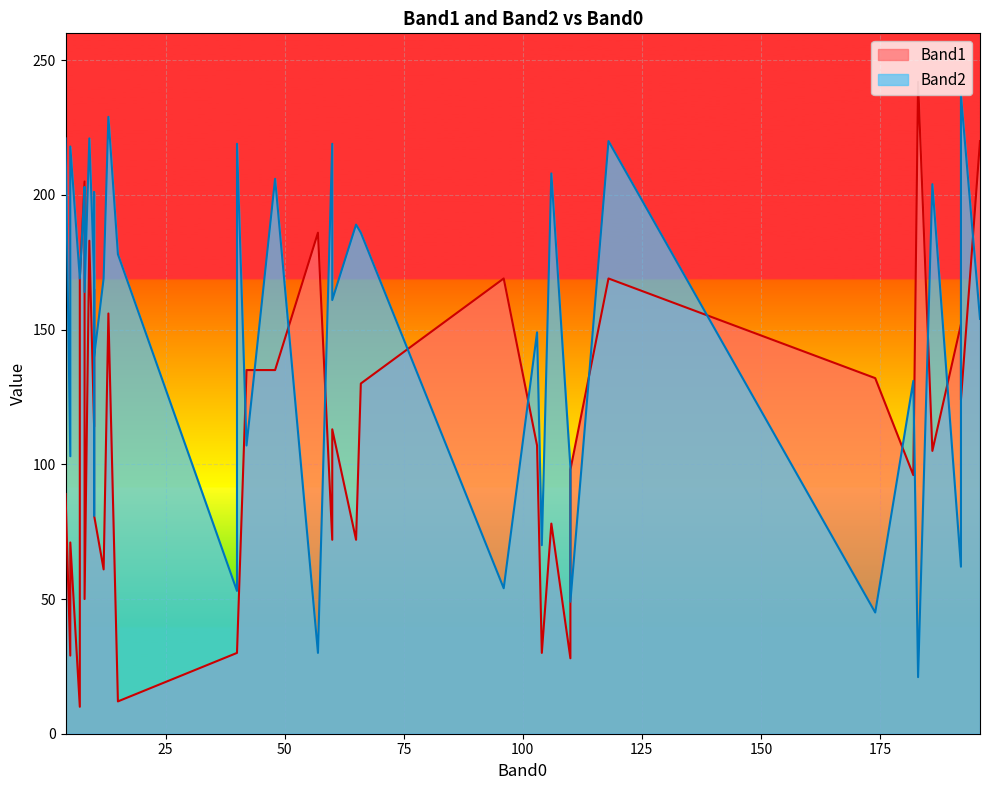

Which category has the lowest value in the Band1 series?

7